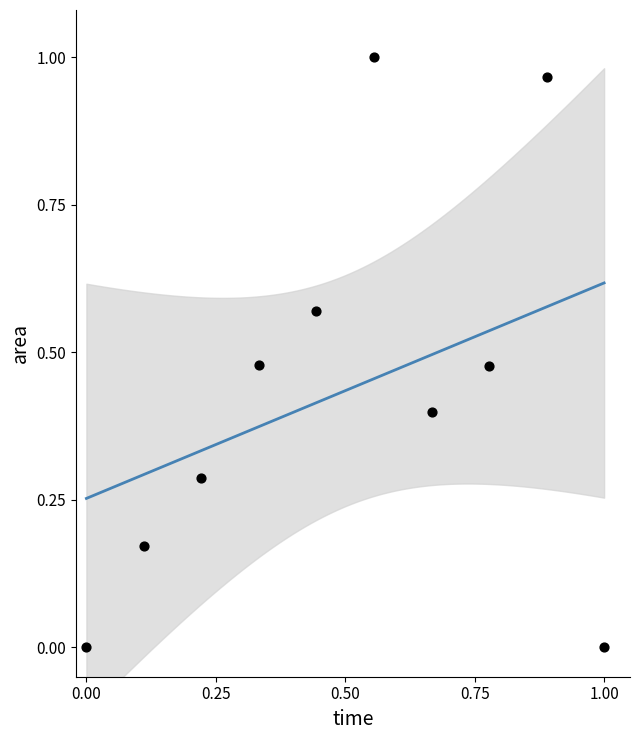

What is the average Y value?

0.4